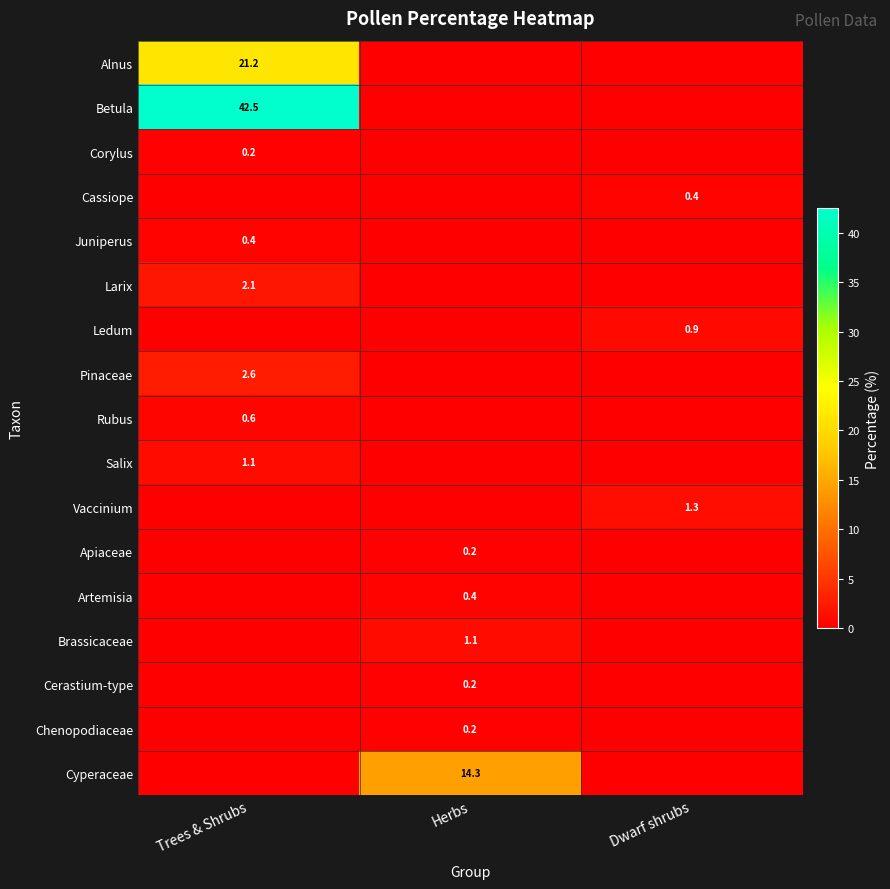

Which series has the largest range (max minus min)?

Betula